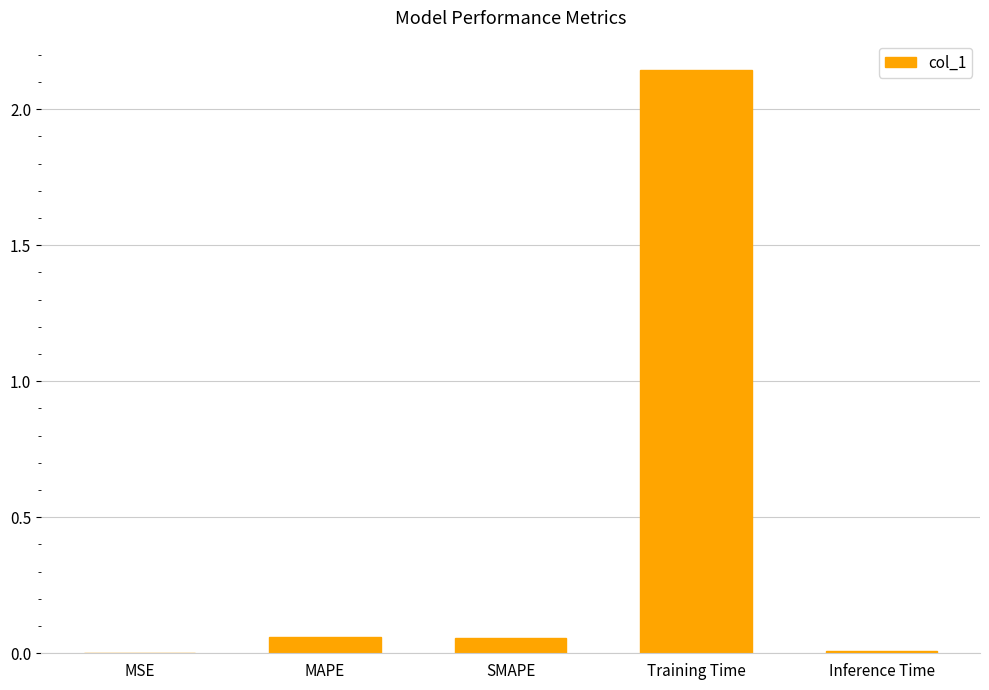

Is it true that the value at Training Time is 0.6?

False